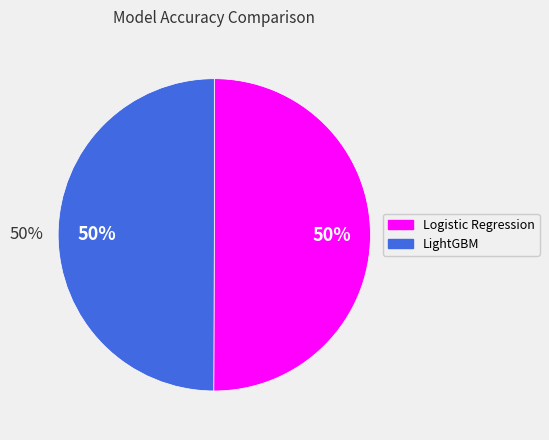

Which slice is the largest?

Logistic Regression